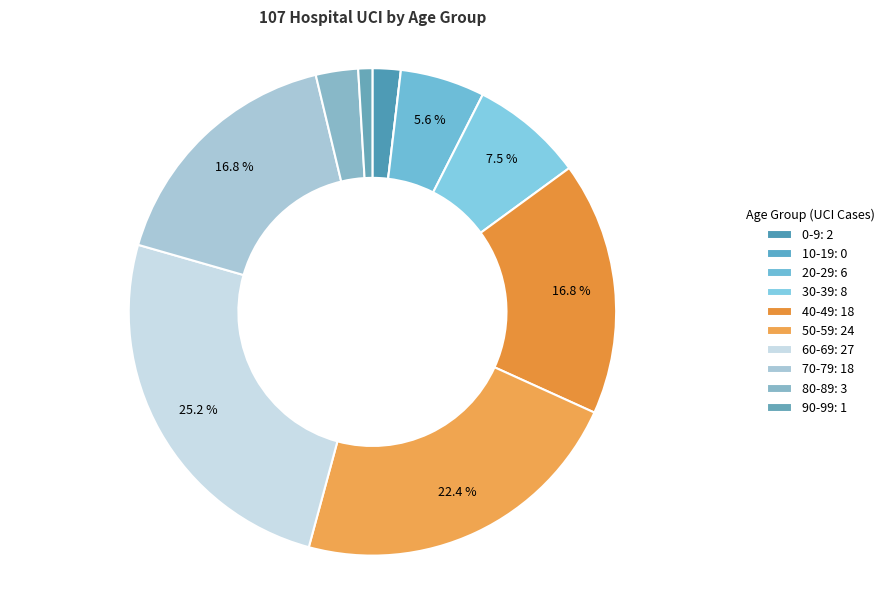

Count the number of slices in the pie.

10